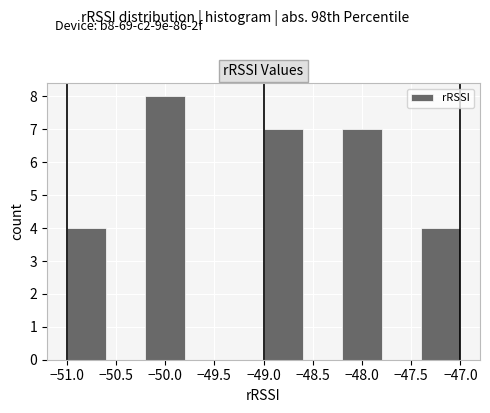

Reading left to right, list every bar in this chart as the range it spans on the x-axis followed by its height. The values are not printed on the chart, so give them approximately, as read against the axis.

-51.0 to -50.6: 4
-50.6 to -50.2: 0
-50.2 to -49.8: 8
-49.8 to -49.4: 0
-49.4 to -49.0: 0
-49.0 to -48.6: 7
-48.6 to -48.2: 0
-48.2 to -47.8: 7
-47.8 to -47.4: 0
-47.4 to -47.0: 4